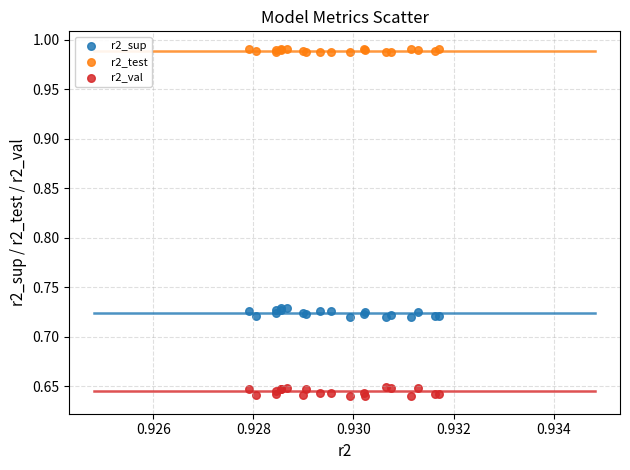

Which series reaches the maximum Y coordinate?

r2_test